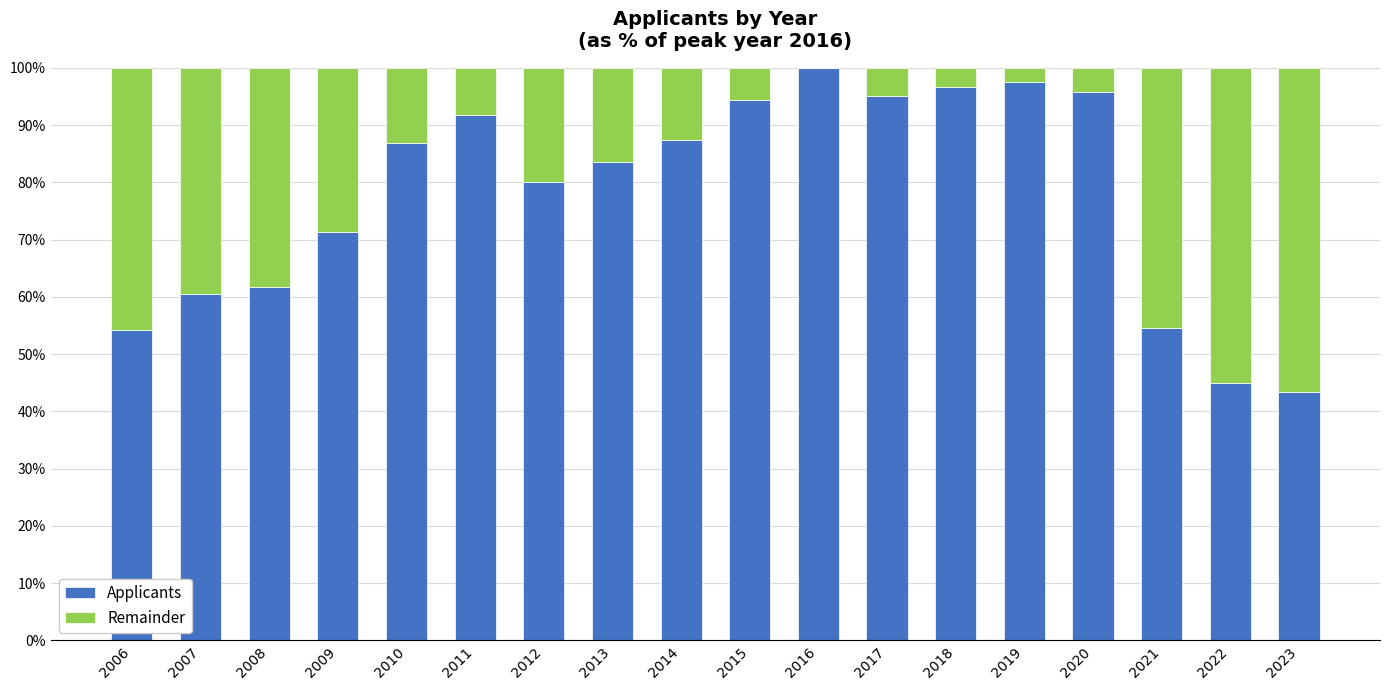

What is the sum of all Applicants values?

1399.3